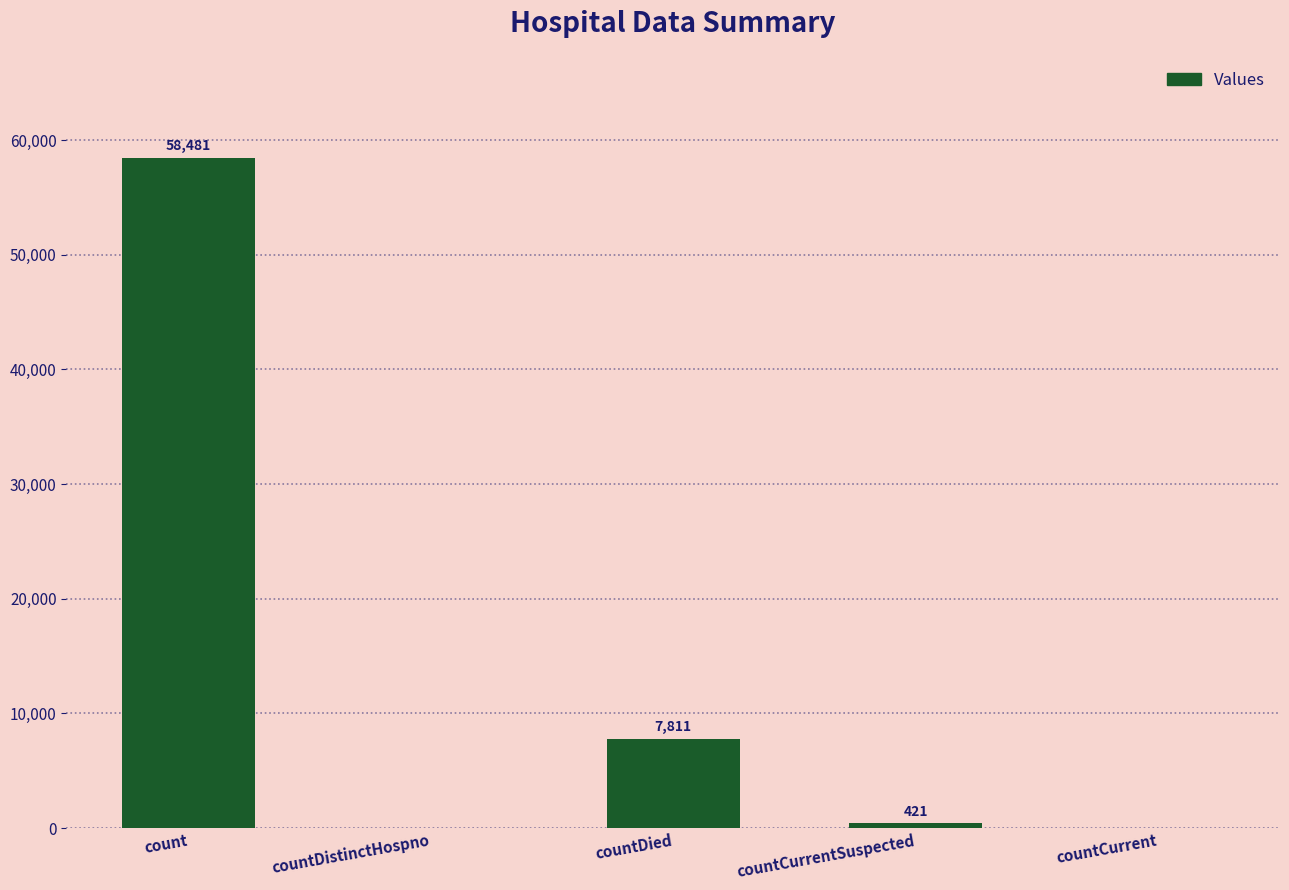

The value at count is 20634. True or false?

False